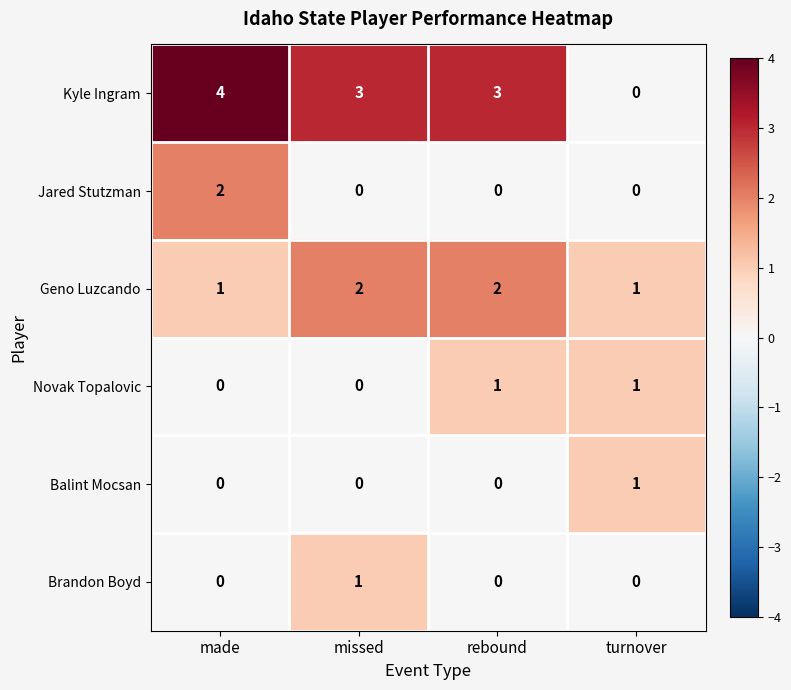

What is the sum of all Geno Luzcando values?

6